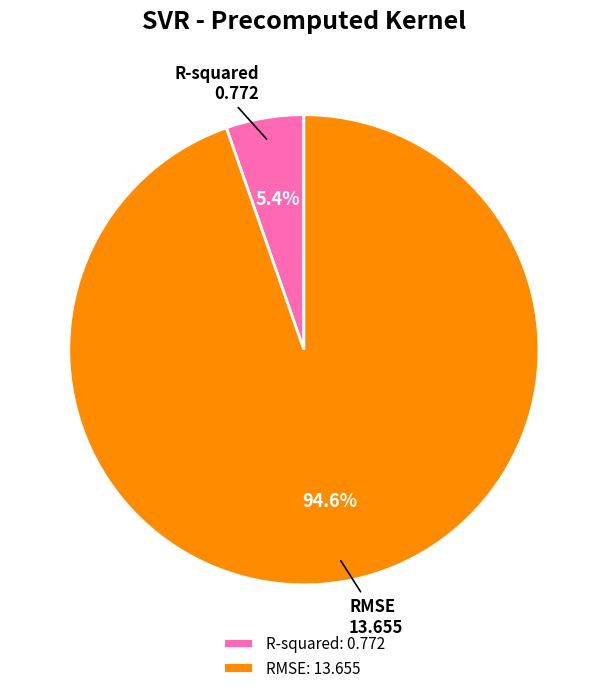

To the nearest percent, what is the difference between the largest and smallest slice percentages?

89%